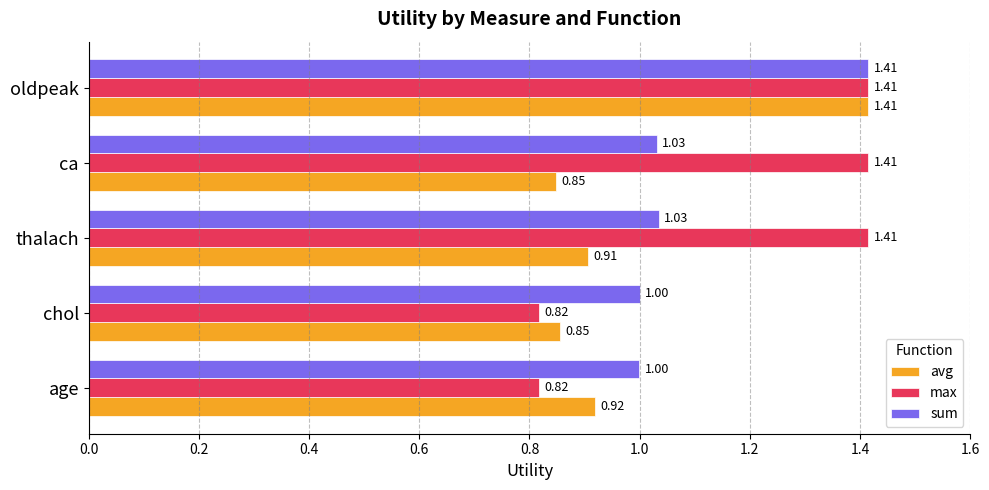

Where is avg nearest to the value 1?

age